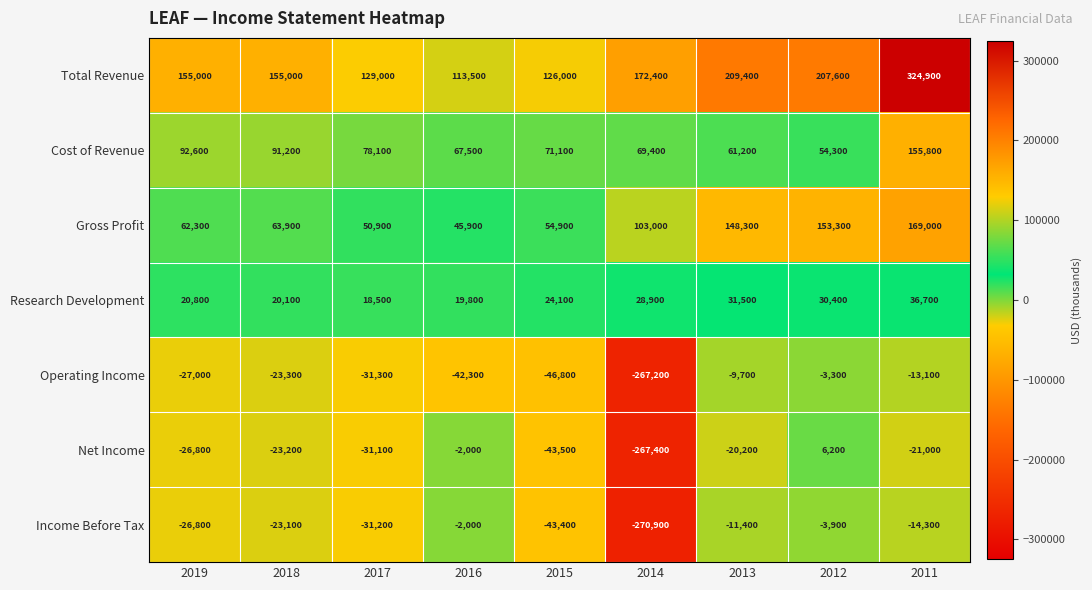

The Net Income series shows -267400 at 2014. True or false?

True